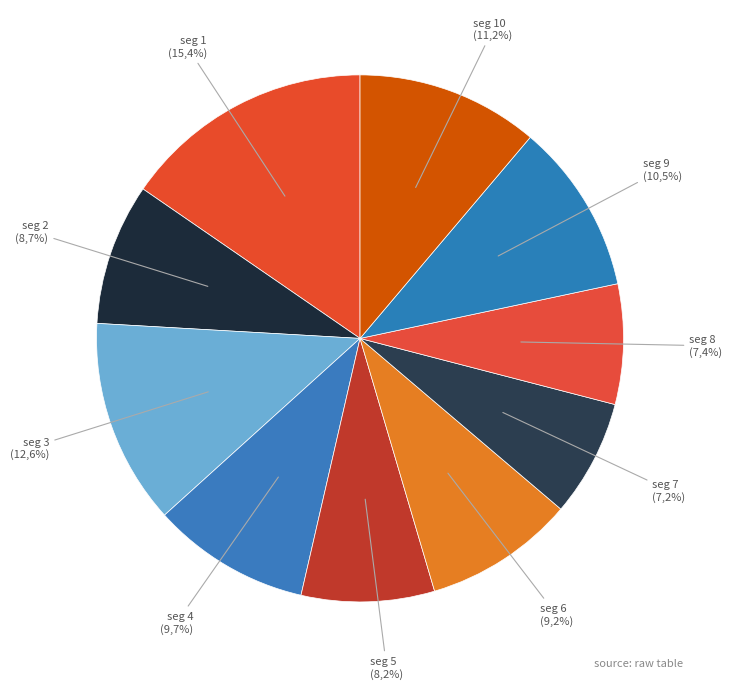

Between signal segment 1 and signal segment 3, which is larger?

signal segment 1